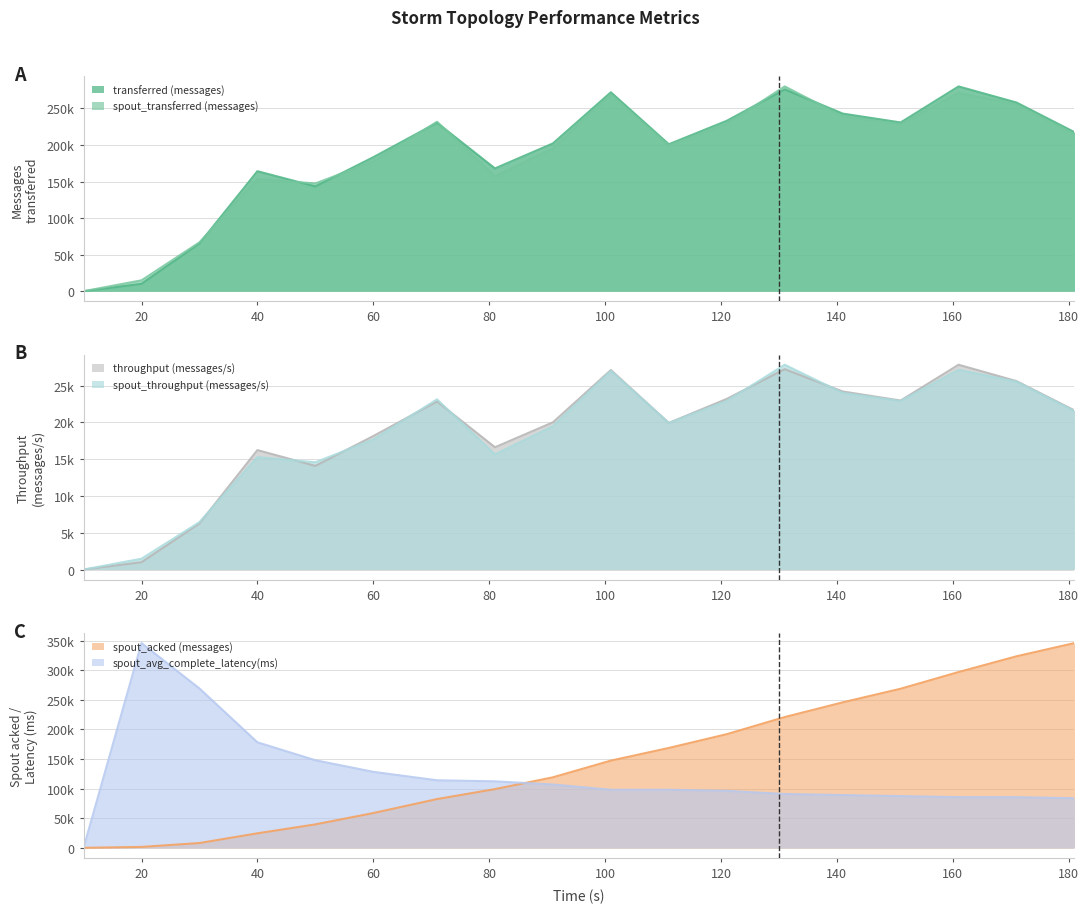

What value does the spout_throughput (messages/s) series have at 91?

19481.9